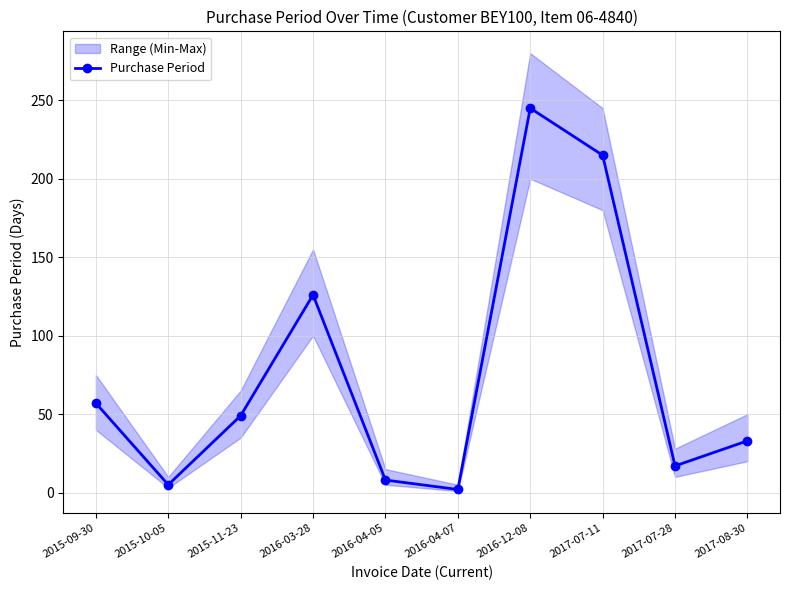

The chart shows a value of 126 at 2016-03-28. True or false?

True